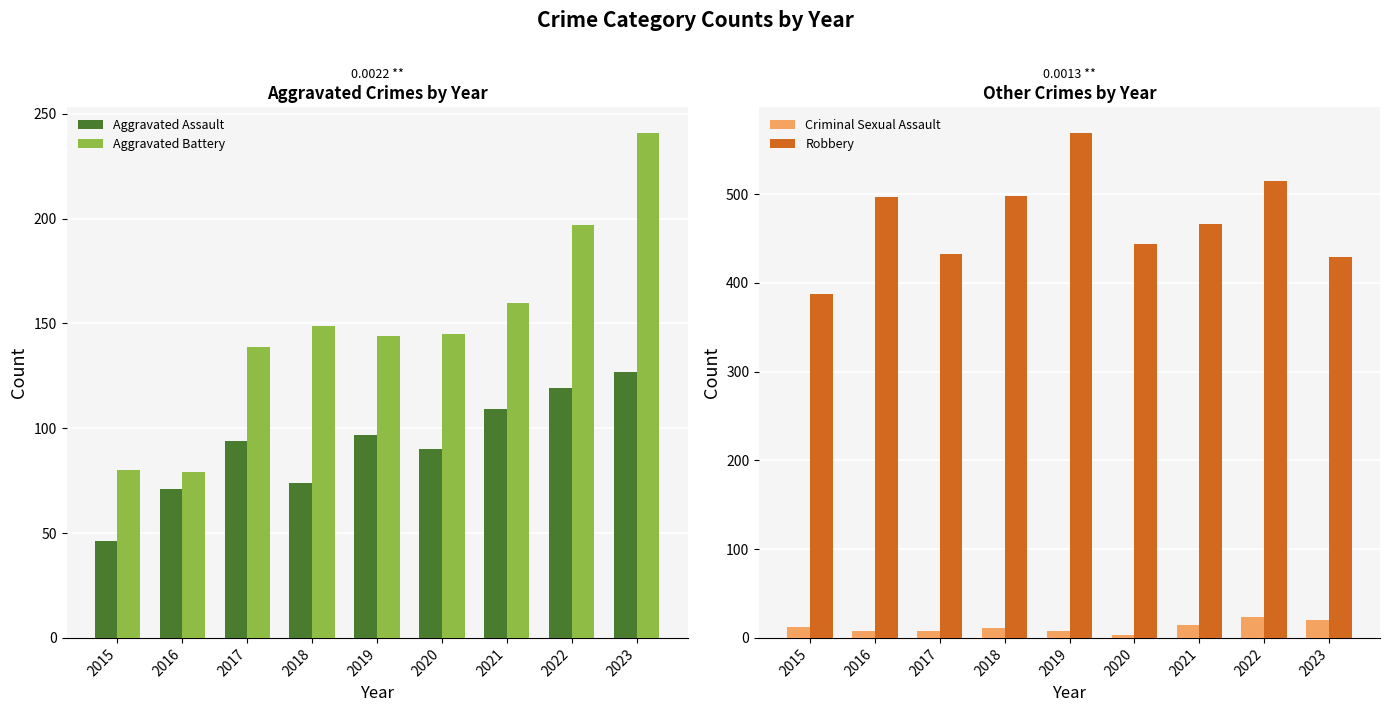

Reading left to right, list all the values displayed in this chart.

Aggravated Assault: 2015=46	2016=71	2017=94	2018=74	2019=97	2020=90	2021=109	2022=119	2023=127
Aggravated Battery: 2015=80	2016=79	2017=139	2018=149	2019=144	2020=145	2021=160	2022=197	2023=241
Criminal Sexual Assault: 2015=12	2016=8	2017=8	2018=11	2019=8	2020=3	2021=14	2022=23	2023=20
Robbery: 2015=387	2016=497	2017=432	2018=498	2019=569	2020=444	2021=466	2022=515	2023=429